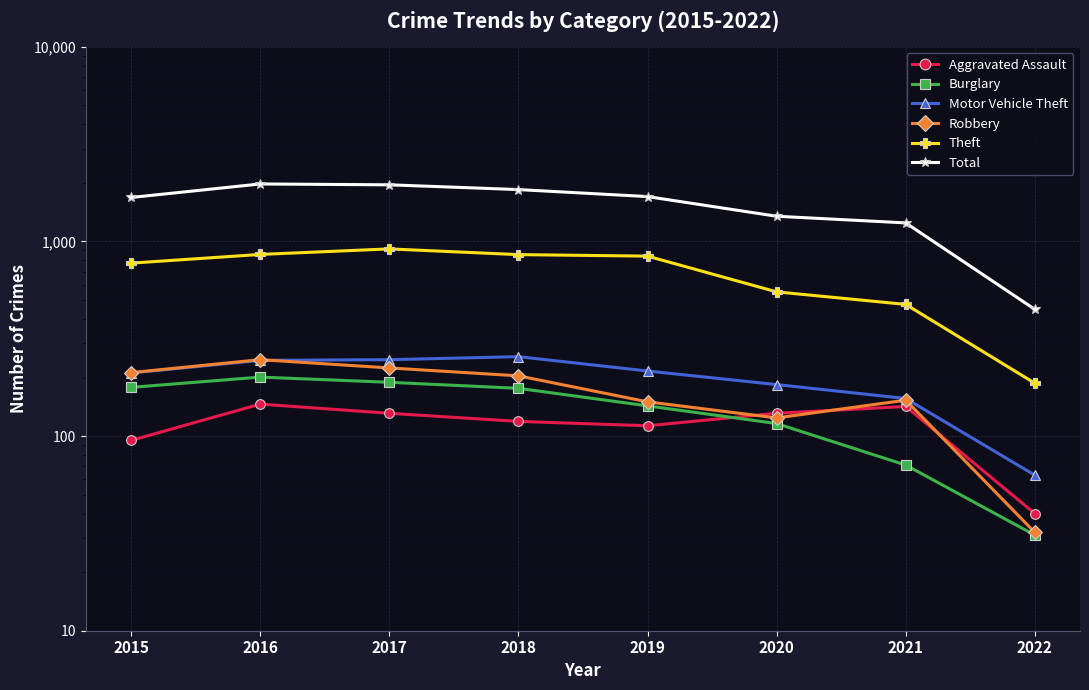

True or false: Theft has more than 2 interior local peaks.

False